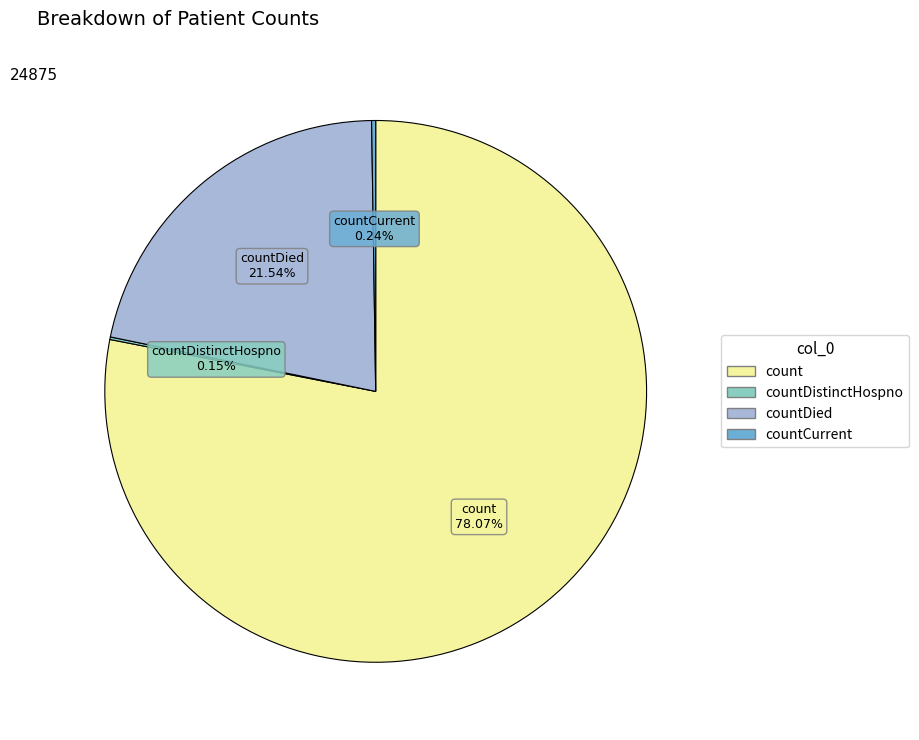

Is there any slice that represents more than half of the pie?

Yes